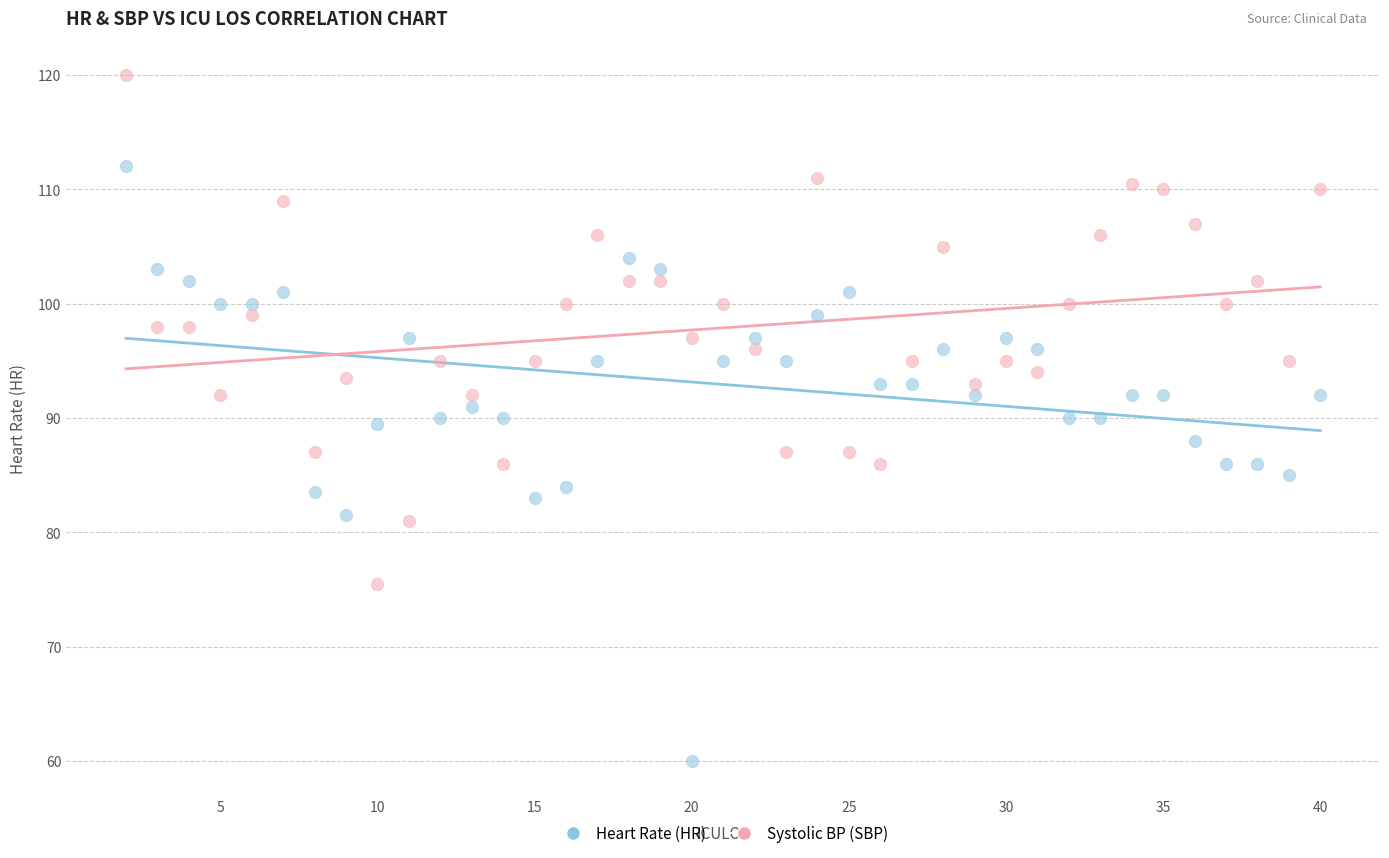

Which series has the widest spread of Y values?

Heart Rate (HR)